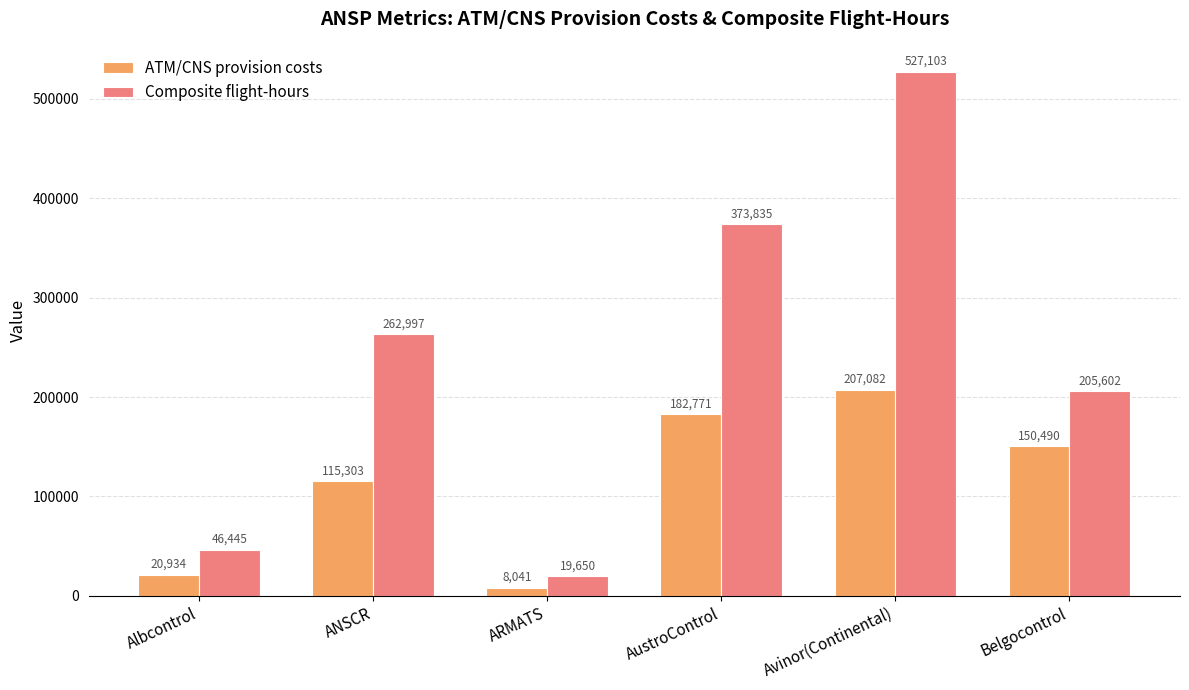

Rank the series at Belgocontrol from lowest to highest value.

ATM/CNS provision costs, Composite flight-hours